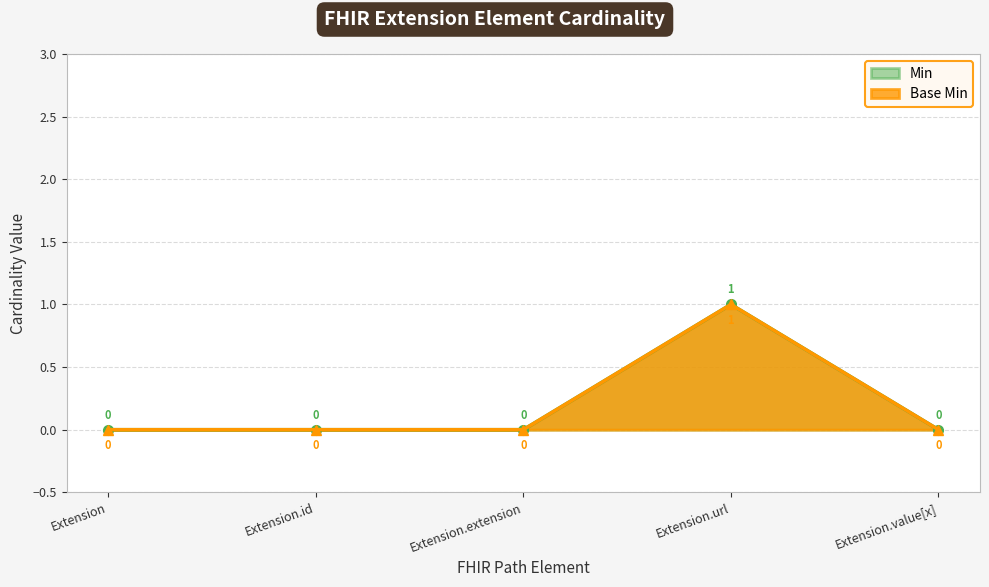

Is it true that Min equals 1 at Extension.url?

True